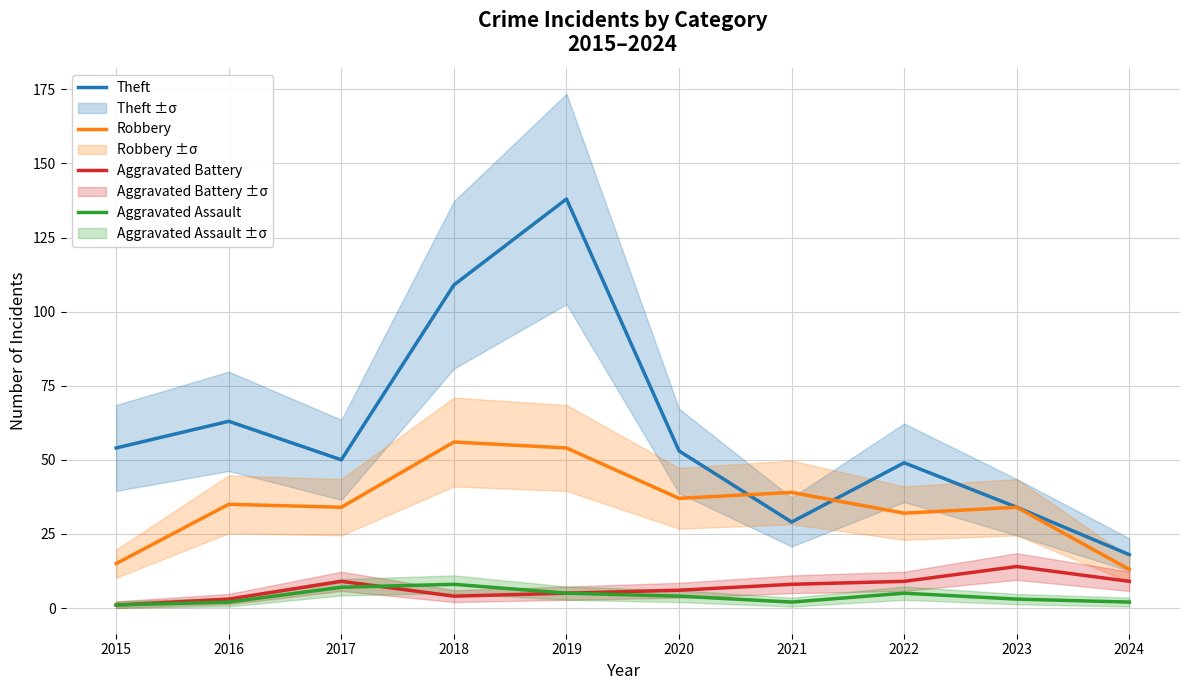

At which category is the sum across all series the highest?

2019